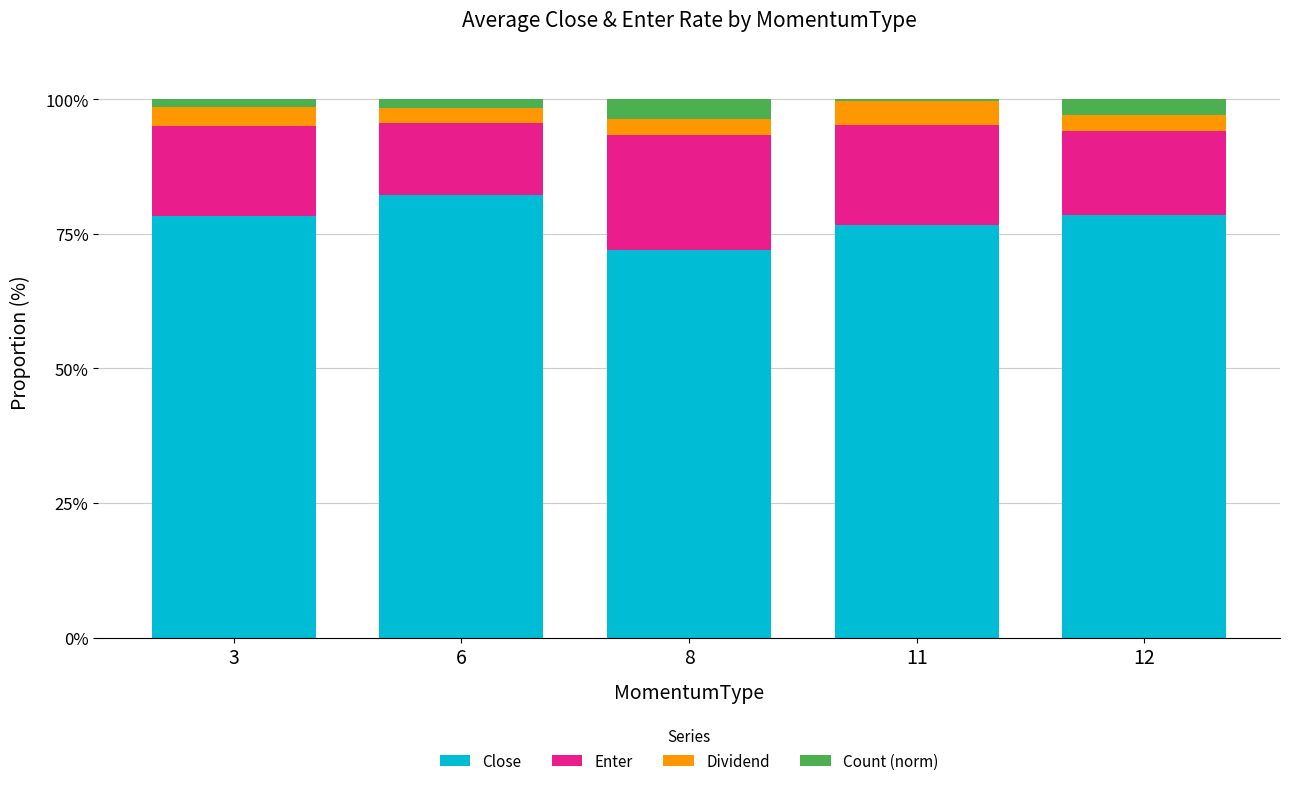

Count the number of data series in this chart.

4